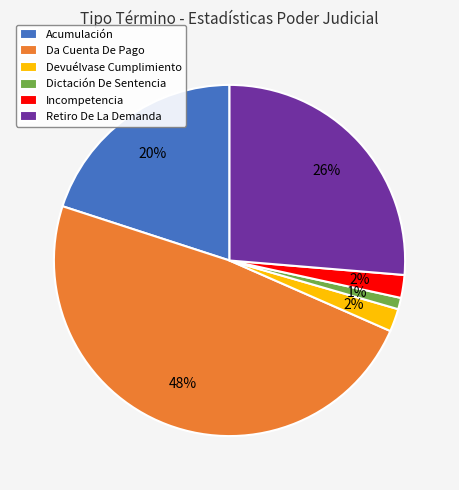

To the nearest percent, what is the combined percentage of Incompetencia and Da Cuenta De Pago?

51%